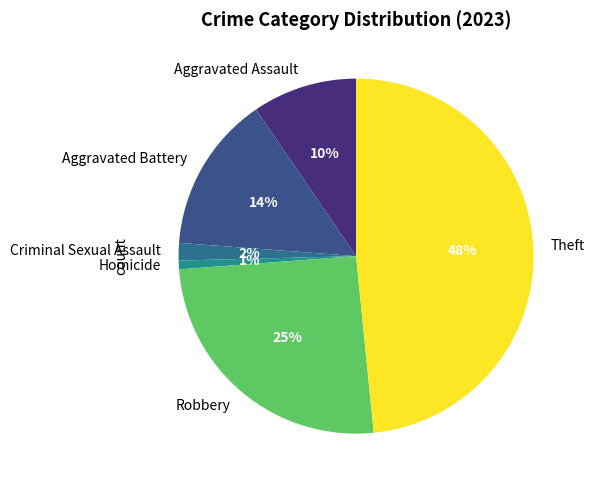

Rank the categories by value from lowest to highest.

Homicide, Criminal Sexual Assault, Aggravated Assault, Aggravated Battery, Robbery, Theft